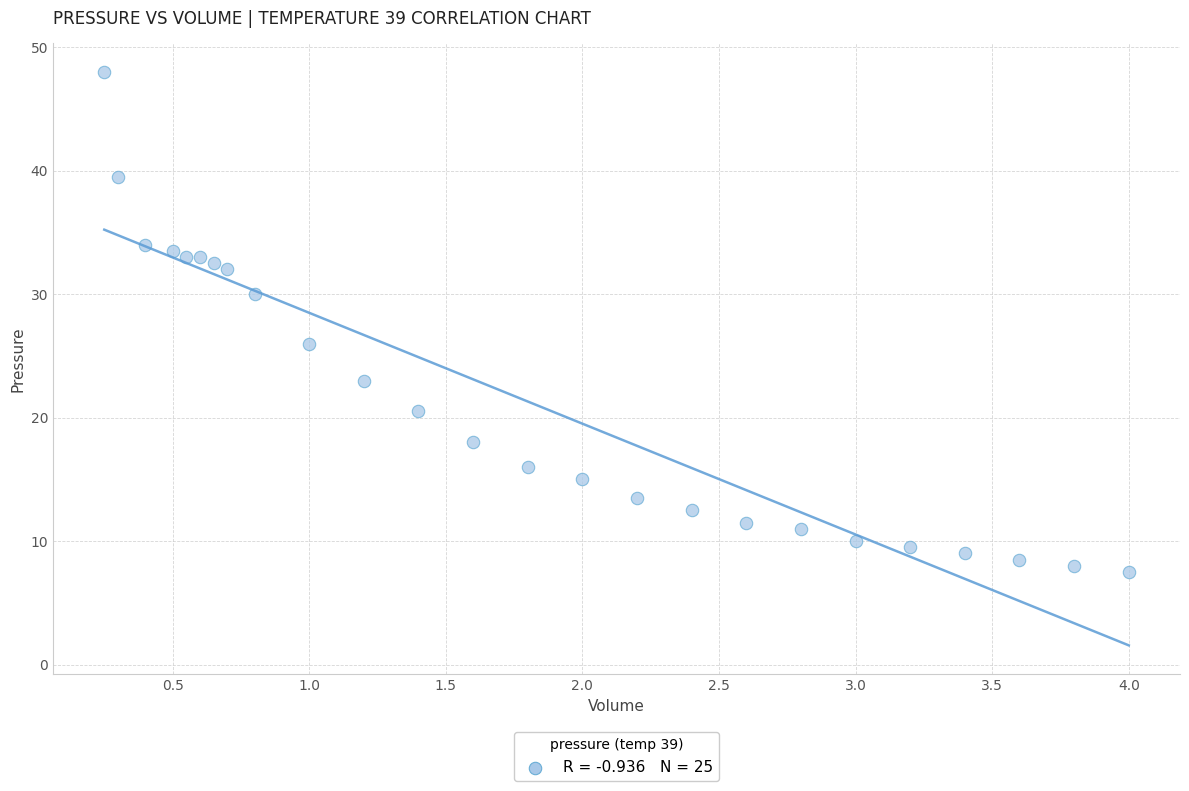

What is the range of Y values (max minus min)?

40.5